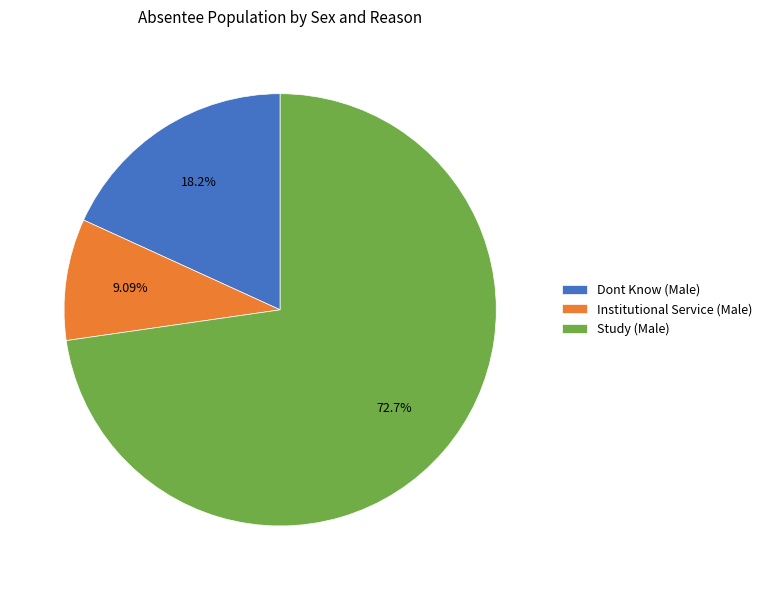

What is the total percentage of Dont Know (Male) and Institutional Service (Male)?

27.3%